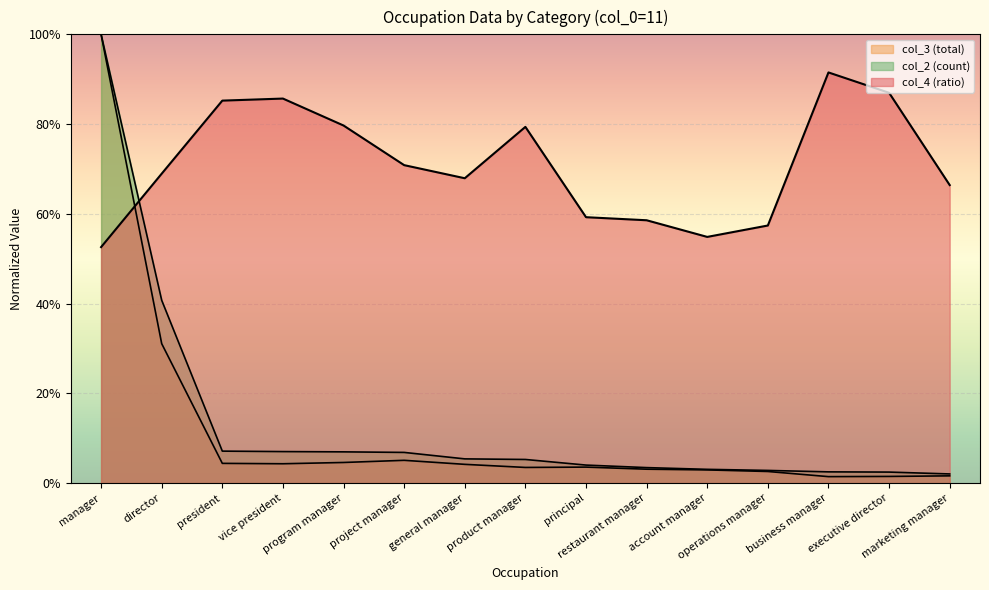

What is the average value of the col_4 (ratio) series?

0.7